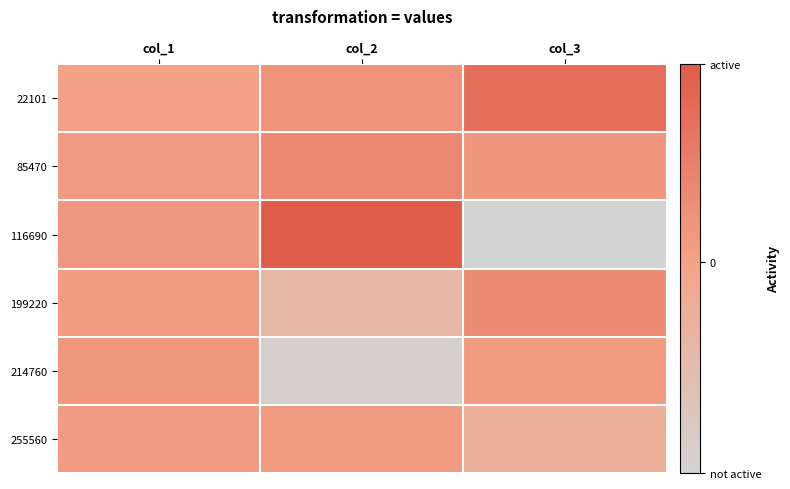

Between col_2 and col_1, which is larger?

col_2